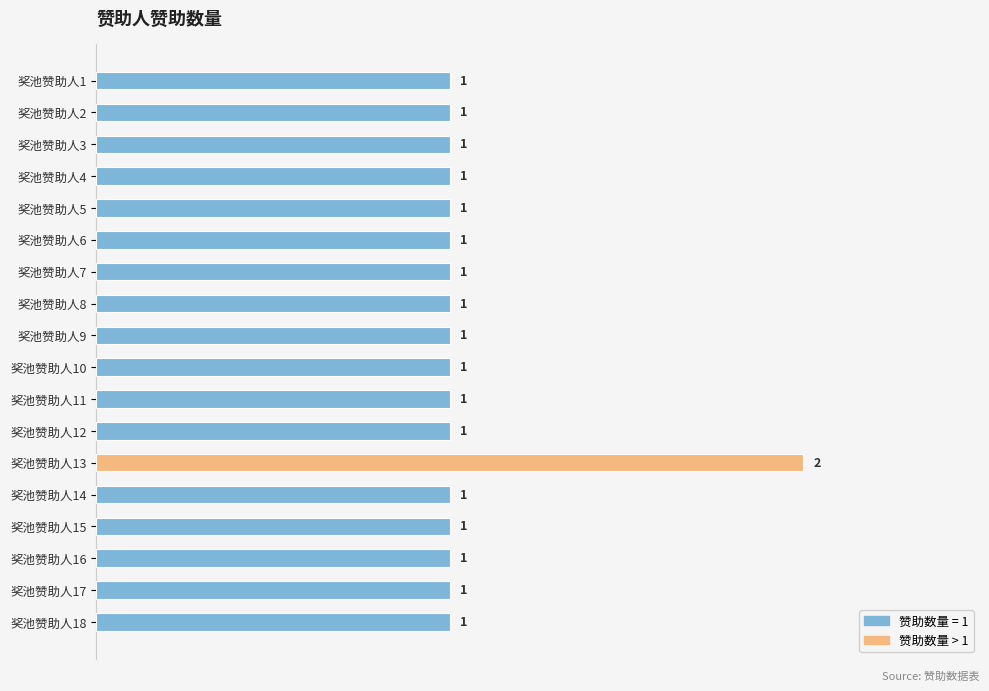

Are the bars grouped side by side (vs. stacked)?

No